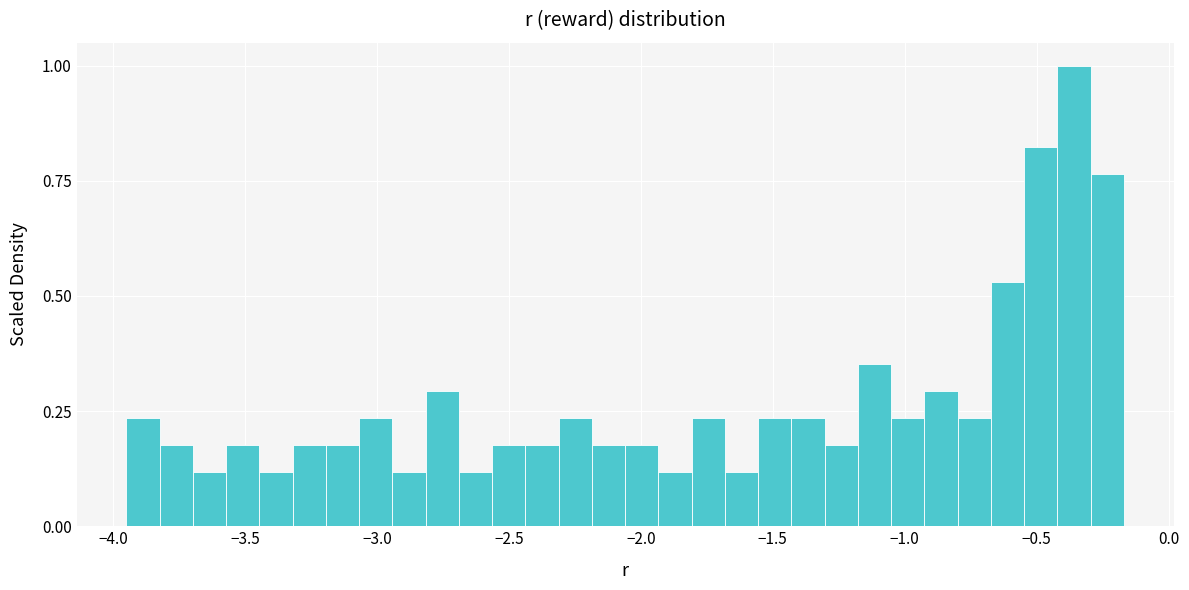

Read against the x-axis, roughly where is the centre of the tallest bar?

-0.35